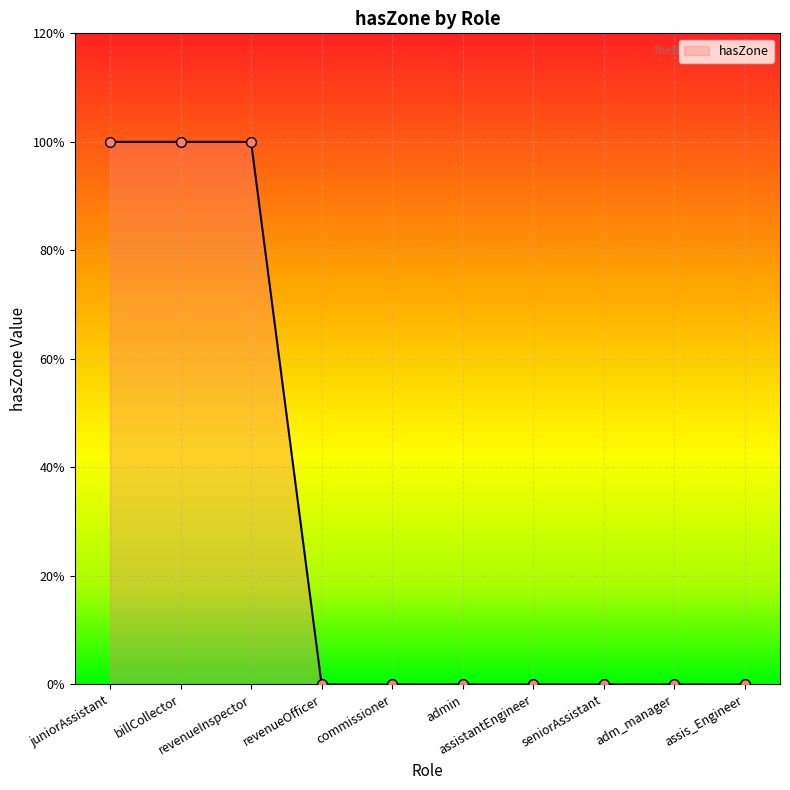

Is this an area chart (filled region under the line)?

Yes